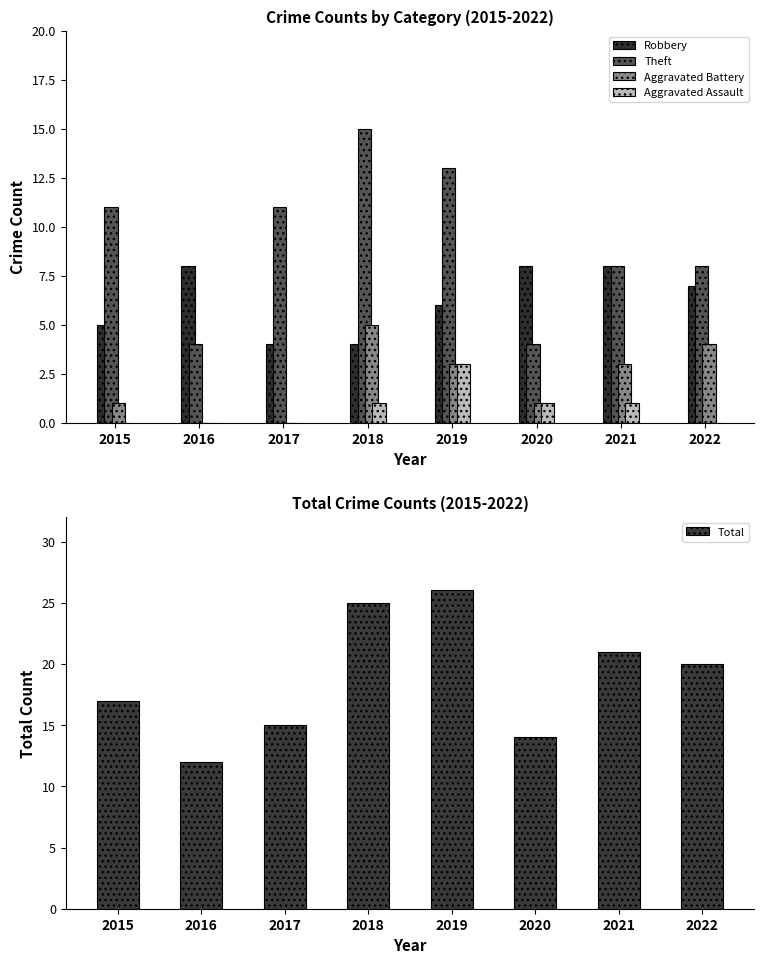

Rank the categories by Robbery value from lowest to highest.

2017, 2018, 2015, 2019, 2022, 2016, 2020, 2021